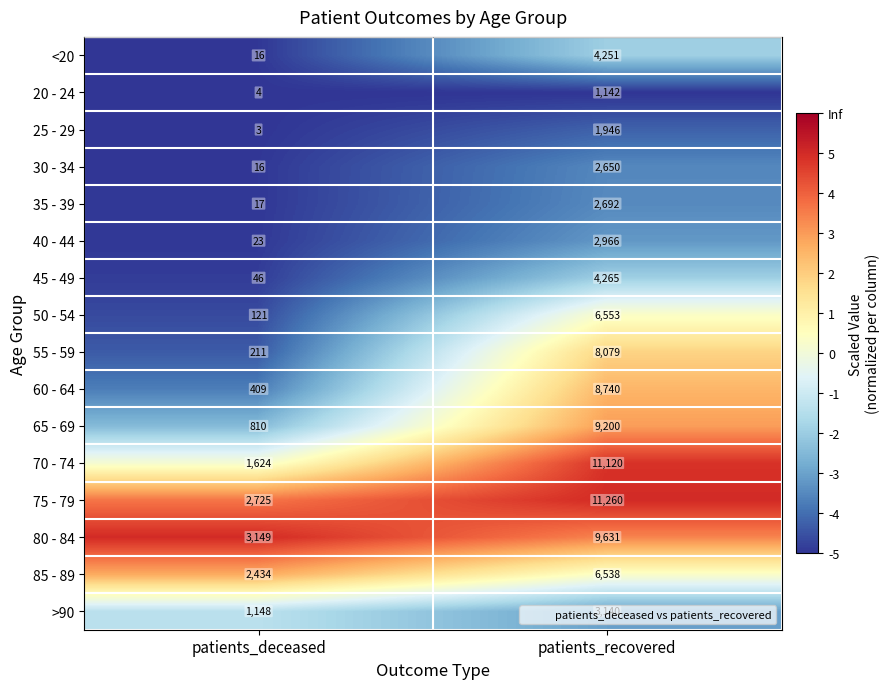

What is the maximum value shown in the chart?

11260